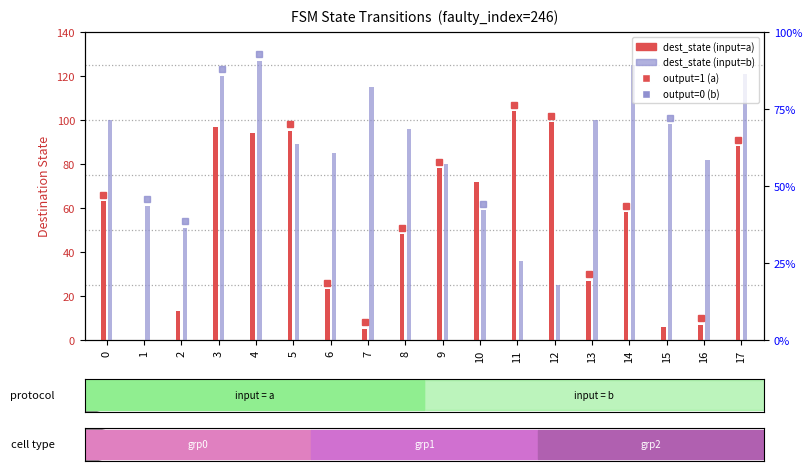

How many bars are there in each group?

2